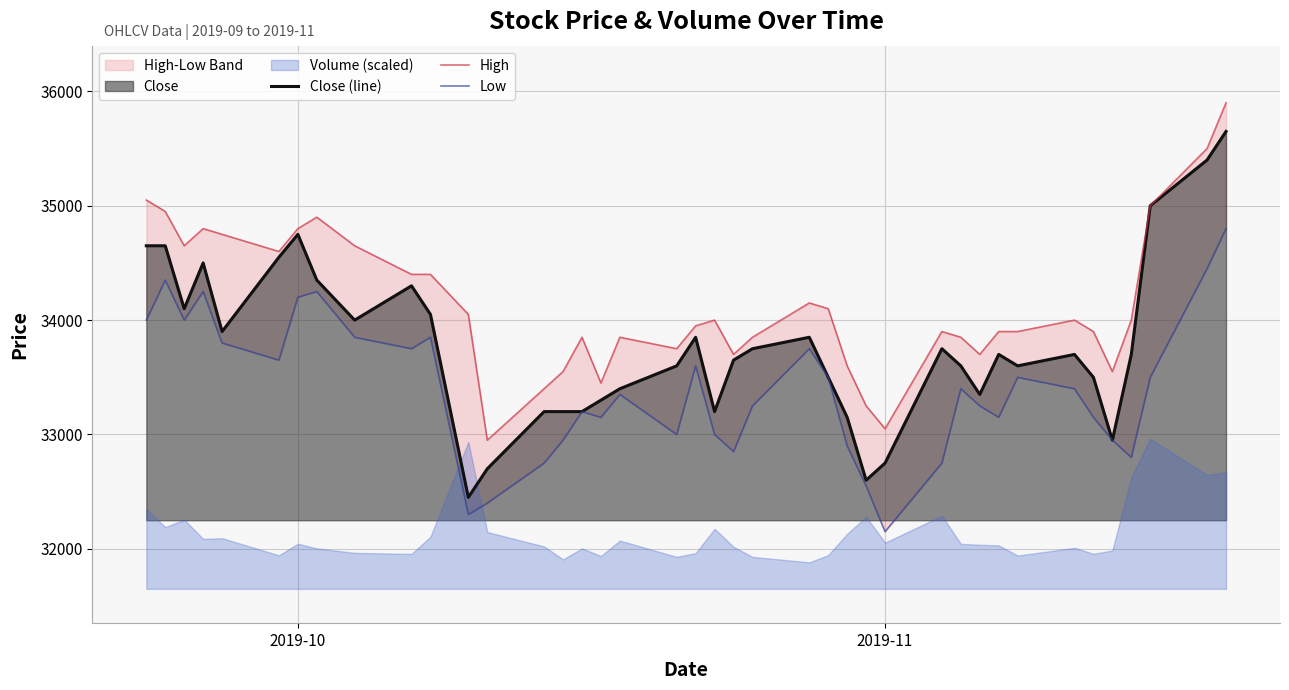

What is the lowest value of the Close (line) series?

32450